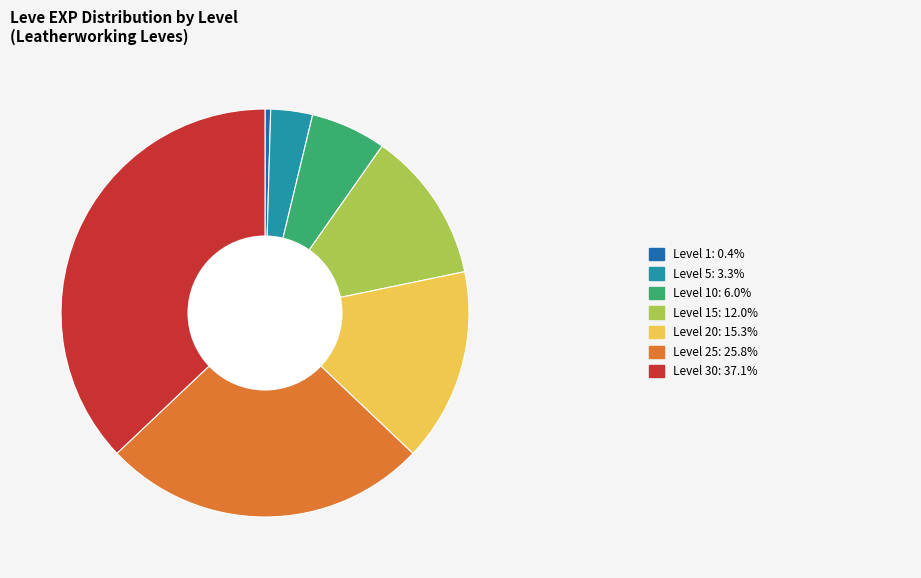

Is there a majority slice in this chart?

No